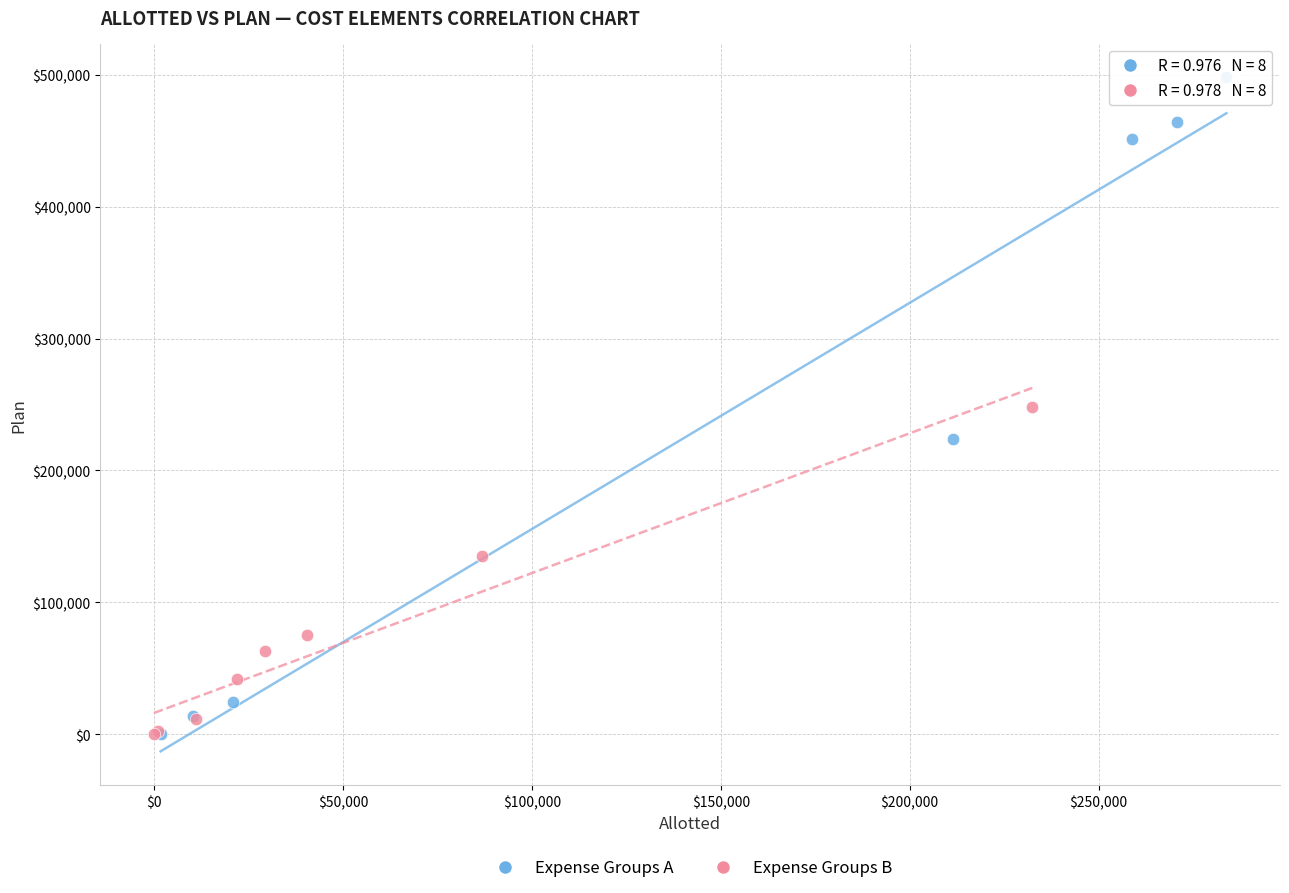

Which series has the largest Y range (max minus min)?

Expense Groups A